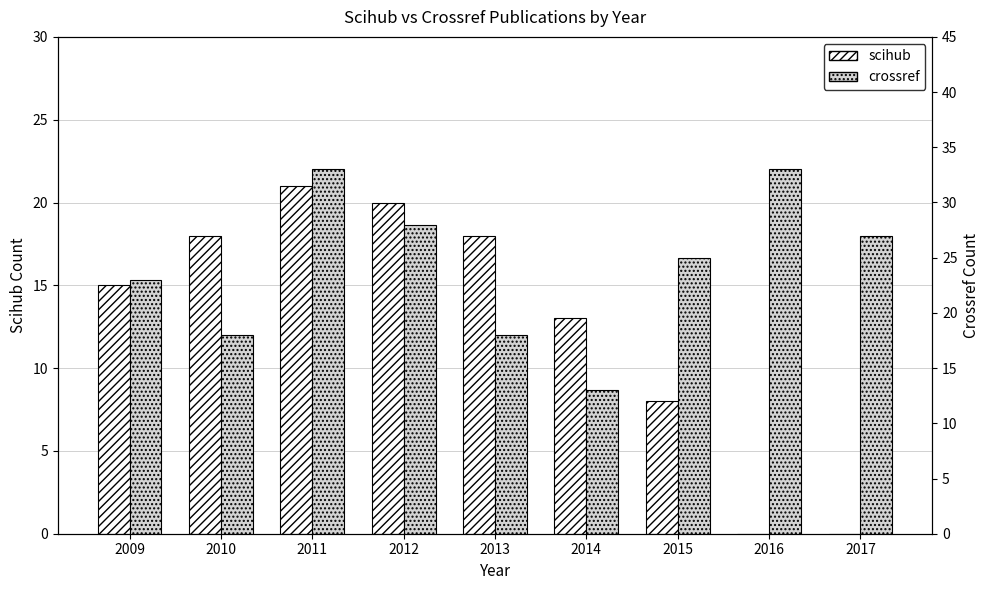

How many groups of bars are there?

9